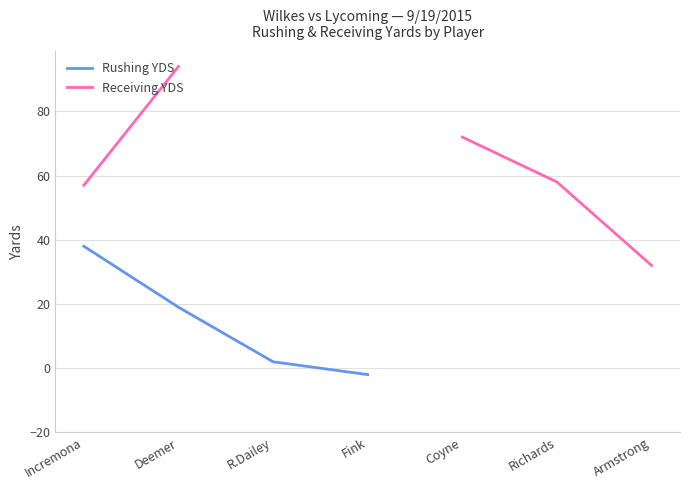

At which label does Rushing YDS reach its peak?

Incremona